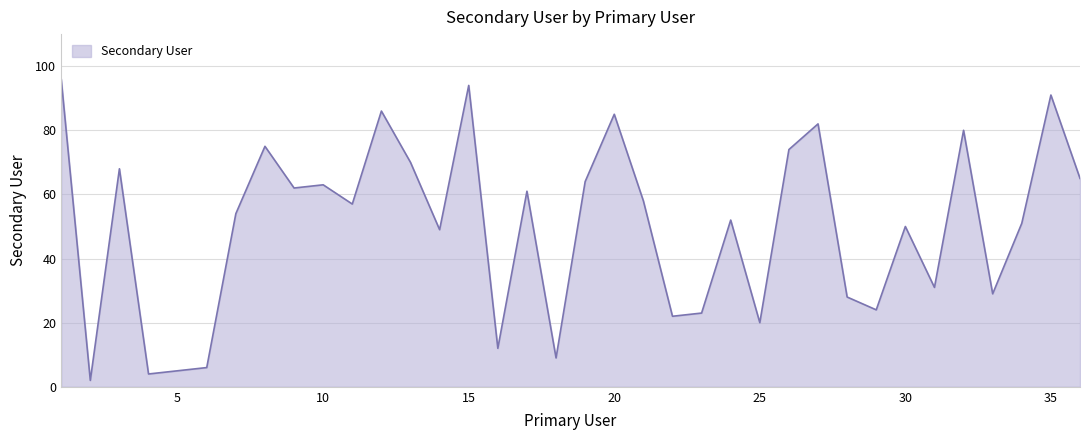

What is the maximum value shown in the chart?

96